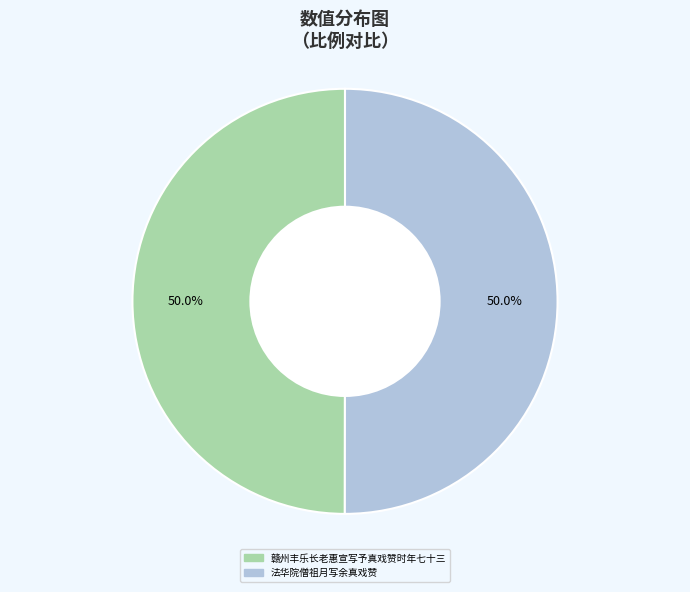

What percentage do 法华院僧祖月写余真戏赞 and 赣州丰乐长老惠宣写予真戏赞时年七十三 together represent?

100.0%